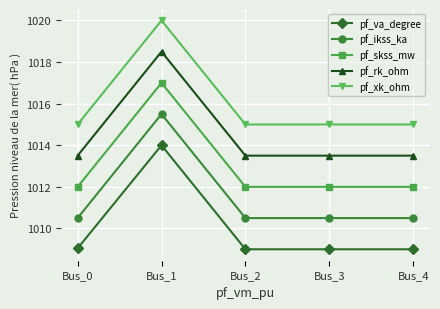

True or false: pf_xk_ohm and pf_va_degree intersect in this chart.

False